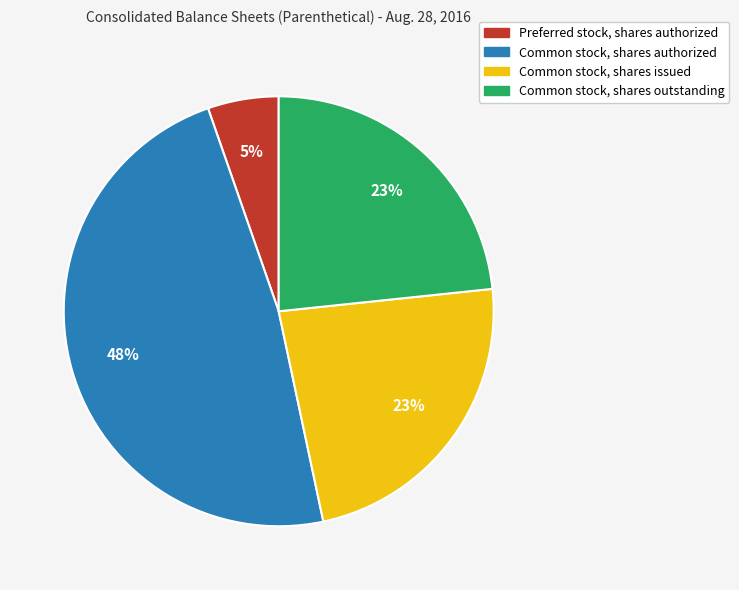

To the nearest percent, what is the difference between the largest and smallest slice percentages?

43%